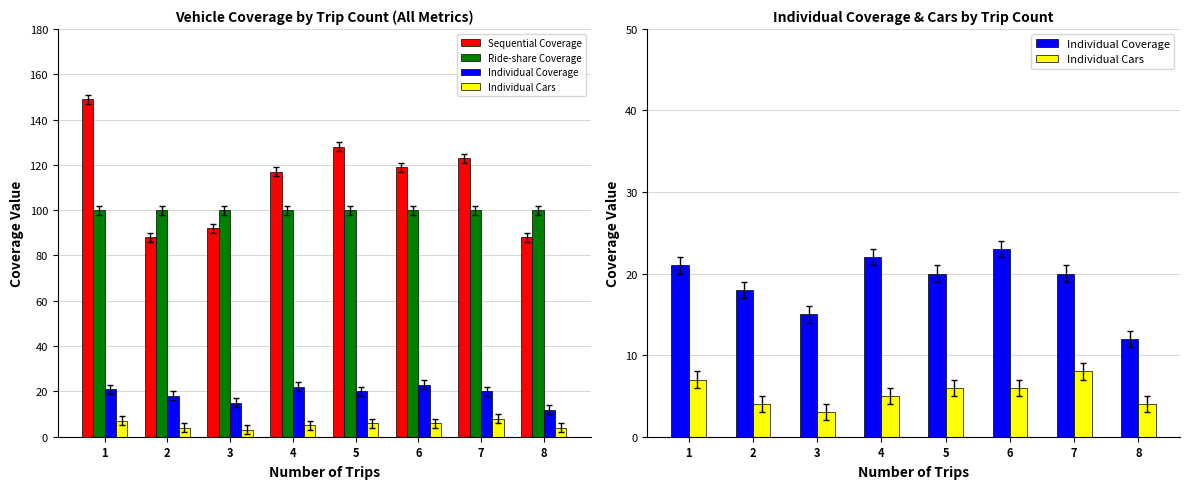

What is the sum of all Individual Coverage values?

151